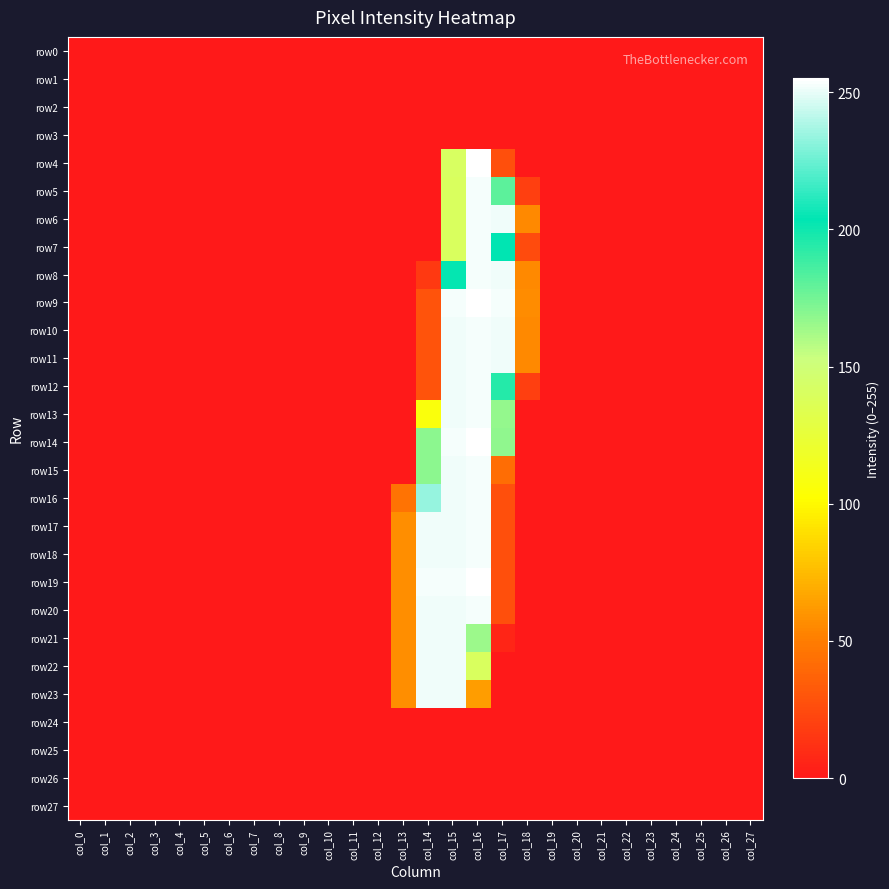

Reading left to right, extract all data points from this chart.

row0: col_0=0	col_1=0	col_2=0	col_3=0	col_4=0	col_5=0	col_6=0	col_7=0	col_8=0	col_9=0	col_10=0	col_11=0	col_12=0	col_13=0	col_14=0	col_15=0	col_16=0	col_17=0	col_18=0	col_19=0	col_20=0	col_21=0	col_22=0	col_23=0	col_24=0	col_25=0	col_26=0	col_27=0
row1: col_0=0	col_1=0	col_2=0	col_3=0	col_4=0	col_5=0	col_6=0	col_7=0	col_8=0	col_9=0	col_10=0	col_11=0	col_12=0	col_13=0	col_14=0	col_15=0	col_16=0	col_17=0	col_18=0	col_19=0	col_20=0	col_21=0	col_22=0	col_23=0	col_24=0	col_25=0	col_26=0	col_27=0
row2: col_0=0	col_1=0	col_2=0	col_3=0	col_4=0	col_5=0	col_6=0	col_7=0	col_8=0	col_9=0	col_10=0	col_11=0	col_12=0	col_13=0	col_14=0	col_15=0	col_16=0	col_17=0	col_18=0	col_19=0	col_20=0	col_21=0	col_22=0	col_23=0	col_24=0	col_25=0	col_26=0	col_27=0
row3: col_0=0	col_1=0	col_2=0	col_3=0	col_4=0	col_5=0	col_6=0	col_7=0	col_8=0	col_9=0	col_10=0	col_11=0	col_12=0	col_13=0	col_14=0	col_15=0	col_16=0	col_17=0	col_18=0	col_19=0	col_20=0	col_21=0	col_22=0	col_23=0	col_24=0	col_25=0	col_26=0	col_27=0
row4: col_0=0	col_1=0	col_2=0	col_3=0	col_4=0	col_5=0	col_6=0	col_7=0	col_8=0	col_9=0	col_10=0	col_11=0	col_12=0	col_13=0	col_14=0	col_15=141	col_16=255	col_17=27	col_18=0	col_19=0	col_20=0	col_21=0	col_22=0	col_23=0	col_24=0	col_25=0	col_26=0	col_27=0
row5: col_0=0	col_1=0	col_2=0	col_3=0	col_4=0	col_5=0	col_6=0	col_7=0	col_8=0	col_9=0	col_10=0	col_11=0	col_12=0	col_13=0	col_14=0	col_15=140	col_16=253	col_17=181	col_18=19	col_19=0	col_20=0	col_21=0	col_22=0	col_23=0	col_24=0	col_25=0	col_26=0	col_27=0
row6: col_0=0	col_1=0	col_2=0	col_3=0	col_4=0	col_5=0	col_6=0	col_7=0	col_8=0	col_9=0	col_10=0	col_11=0	col_12=0	col_13=0	col_14=0	col_15=140	col_16=253	col_17=252	col_18=55	col_19=0	col_20=0	col_21=0	col_22=0	col_23=0	col_24=0	col_25=0	col_26=0	col_27=0
row7: col_0=0	col_1=0	col_2=0	col_3=0	col_4=0	col_5=0	col_6=0	col_7=0	col_8=0	col_9=0	col_10=0	col_11=0	col_12=0	col_13=0	col_14=0	col_15=140	col_16=253	col_17=204	col_18=25	col_19=0	col_20=0	col_21=0	col_22=0	col_23=0	col_24=0	col_25=0	col_26=0	col_27=0
row8: col_0=0	col_1=0	col_2=0	col_3=0	col_4=0	col_5=0	col_6=0	col_7=0	col_8=0	col_9=0	col_10=0	col_11=0	col_12=0	col_13=0	col_14=16	col_15=203	col_16=253	col_17=252	col_18=55	col_19=0	col_20=0	col_21=0	col_22=0	col_23=0	col_24=0	col_25=0	col_26=0	col_27=0
row9: col_0=0	col_1=0	col_2=0	col_3=0	col_4=0	col_5=0	col_6=0	col_7=0	col_8=0	col_9=0	col_10=0	col_11=0	col_12=0	col_13=0	col_14=29	col_15=253	col_16=255	col_17=253	col_18=56	col_19=0	col_20=0	col_21=0	col_22=0	col_23=0	col_24=0	col_25=0	col_26=0	col_27=0
row10: col_0=0	col_1=0	col_2=0	col_3=0	col_4=0	col_5=0	col_6=0	col_7=0	col_8=0	col_9=0	col_10=0	col_11=0	col_12=0	col_13=0	col_14=29	col_15=252	col_16=253	col_17=252	col_18=55	col_19=0	col_20=0	col_21=0	col_22=0	col_23=0	col_24=0	col_25=0	col_26=0	col_27=0
row11: col_0=0	col_1=0	col_2=0	col_3=0	col_4=0	col_5=0	col_6=0	col_7=0	col_8=0	col_9=0	col_10=0	col_11=0	col_12=0	col_13=0	col_14=29	col_15=252	col_16=253	col_17=252	col_18=55	col_19=0	col_20=0	col_21=0	col_22=0	col_23=0	col_24=0	col_25=0	col_26=0	col_27=0
row12: col_0=0	col_1=0	col_2=0	col_3=0	col_4=0	col_5=0	col_6=0	col_7=0	col_8=0	col_9=0	col_10=0	col_11=0	col_12=0	col_13=0	col_14=29	col_15=252	col_16=253	col_17=195	col_18=19	col_19=0	col_20=0	col_21=0	col_22=0	col_23=0	col_24=0	col_25=0	col_26=0	col_27=0
row13: col_0=0	col_1=0	col_2=0	col_3=0	col_4=0	col_5=0	col_6=0	col_7=0	col_8=0	col_9=0	col_10=0	col_11=0	col_12=0	col_13=0	col_14=107	col_15=252	col_16=253	col_17=167	col_18=0	col_19=0	col_20=0	col_21=0	col_22=0	col_23=0	col_24=0	col_25=0	col_26=0	col_27=0
row14: col_0=0	col_1=0	col_2=0	col_3=0	col_4=0	col_5=0	col_6=0	col_7=0	col_8=0	col_9=0	col_10=0	col_11=0	col_12=0	col_13=0	col_14=169	col_15=253	col_16=255	col_17=168	col_18=0	col_19=0	col_20=0	col_21=0	col_22=0	col_23=0	col_24=0	col_25=0	col_26=0	col_27=0
row15: col_0=0	col_1=0	col_2=0	col_3=0	col_4=0	col_5=0	col_6=0	col_7=0	col_8=0	col_9=0	col_10=0	col_11=0	col_12=0	col_13=0	col_14=169	col_15=252	col_16=253	col_17=42	col_18=0	col_19=0	col_20=0	col_21=0	col_22=0	col_23=0	col_24=0	col_25=0	col_26=0	col_27=0
row16: col_0=0	col_1=0	col_2=0	col_3=0	col_4=0	col_5=0	col_6=0	col_7=0	col_8=0	col_9=0	col_10=0	col_11=0	col_12=0	col_13=45	col_14=234	col_15=252	col_16=253	col_17=27	col_18=0	col_19=0	col_20=0	col_21=0	col_22=0	col_23=0	col_24=0	col_25=0	col_26=0	col_27=0
row17: col_0=0	col_1=0	col_2=0	col_3=0	col_4=0	col_5=0	col_6=0	col_7=0	col_8=0	col_9=0	col_10=0	col_11=0	col_12=0	col_13=57	col_14=252	col_15=252	col_16=253	col_17=27	col_18=0	col_19=0	col_20=0	col_21=0	col_22=0	col_23=0	col_24=0	col_25=0	col_26=0	col_27=0
row18: col_0=0	col_1=0	col_2=0	col_3=0	col_4=0	col_5=0	col_6=0	col_7=0	col_8=0	col_9=0	col_10=0	col_11=0	col_12=0	col_13=57	col_14=252	col_15=252	col_16=253	col_17=27	col_18=0	col_19=0	col_20=0	col_21=0	col_22=0	col_23=0	col_24=0	col_25=0	col_26=0	col_27=0
row19: col_0=0	col_1=0	col_2=0	col_3=0	col_4=0	col_5=0	col_6=0	col_7=0	col_8=0	col_9=0	col_10=0	col_11=0	col_12=0	col_13=57	col_14=253	col_15=253	col_16=255	col_17=27	col_18=0	col_19=0	col_20=0	col_21=0	col_22=0	col_23=0	col_24=0	col_25=0	col_26=0	col_27=0
row20: col_0=0	col_1=0	col_2=0	col_3=0	col_4=0	col_5=0	col_6=0	col_7=0	col_8=0	col_9=0	col_10=0	col_11=0	col_12=0	col_13=57	col_14=252	col_15=252	col_16=253	col_17=27	col_18=0	col_19=0	col_20=0	col_21=0	col_22=0	col_23=0	col_24=0	col_25=0	col_26=0	col_27=0
row21: col_0=0	col_1=0	col_2=0	col_3=0	col_4=0	col_5=0	col_6=0	col_7=0	col_8=0	col_9=0	col_10=0	col_11=0	col_12=0	col_13=57	col_14=252	col_15=252	col_16=165	col_17=6	col_18=0	col_19=0	col_20=0	col_21=0	col_22=0	col_23=0	col_24=0	col_25=0	col_26=0	col_27=0
row22: col_0=0	col_1=0	col_2=0	col_3=0	col_4=0	col_5=0	col_6=0	col_7=0	col_8=0	col_9=0	col_10=0	col_11=0	col_12=0	col_13=57	col_14=252	col_15=252	col_16=140	col_17=0	col_18=0	col_19=0	col_20=0	col_21=0	col_22=0	col_23=0	col_24=0	col_25=0	col_26=0	col_27=0
row23: col_0=0	col_1=0	col_2=0	col_3=0	col_4=0	col_5=0	col_6=0	col_7=0	col_8=0	col_9=0	col_10=0	col_11=0	col_12=0	col_13=57	col_14=252	col_15=252	col_16=63	col_17=0	col_18=0	col_19=0	col_20=0	col_21=0	col_22=0	col_23=0	col_24=0	col_25=0	col_26=0	col_27=0
row24: col_0=0	col_1=0	col_2=0	col_3=0	col_4=0	col_5=0	col_6=0	col_7=0	col_8=0	col_9=0	col_10=0	col_11=0	col_12=0	col_13=0	col_14=0	col_15=0	col_16=0	col_17=0	col_18=0	col_19=0	col_20=0	col_21=0	col_22=0	col_23=0	col_24=0	col_25=0	col_26=0	col_27=0
row25: col_0=0	col_1=0	col_2=0	col_3=0	col_4=0	col_5=0	col_6=0	col_7=0	col_8=0	col_9=0	col_10=0	col_11=0	col_12=0	col_13=0	col_14=0	col_15=0	col_16=0	col_17=0	col_18=0	col_19=0	col_20=0	col_21=0	col_22=0	col_23=0	col_24=0	col_25=0	col_26=0	col_27=0
row26: col_0=0	col_1=0	col_2=0	col_3=0	col_4=0	col_5=0	col_6=0	col_7=0	col_8=0	col_9=0	col_10=0	col_11=0	col_12=0	col_13=0	col_14=0	col_15=0	col_16=0	col_17=0	col_18=0	col_19=0	col_20=0	col_21=0	col_22=0	col_23=0	col_24=0	col_25=0	col_26=0	col_27=0
row27: col_0=0	col_1=0	col_2=0	col_3=0	col_4=0	col_5=0	col_6=0	col_7=0	col_8=0	col_9=0	col_10=0	col_11=0	col_12=0	col_13=0	col_14=0	col_15=0	col_16=0	col_17=0	col_18=0	col_19=0	col_20=0	col_21=0	col_22=0	col_23=0	col_24=0	col_25=0	col_26=0	col_27=0